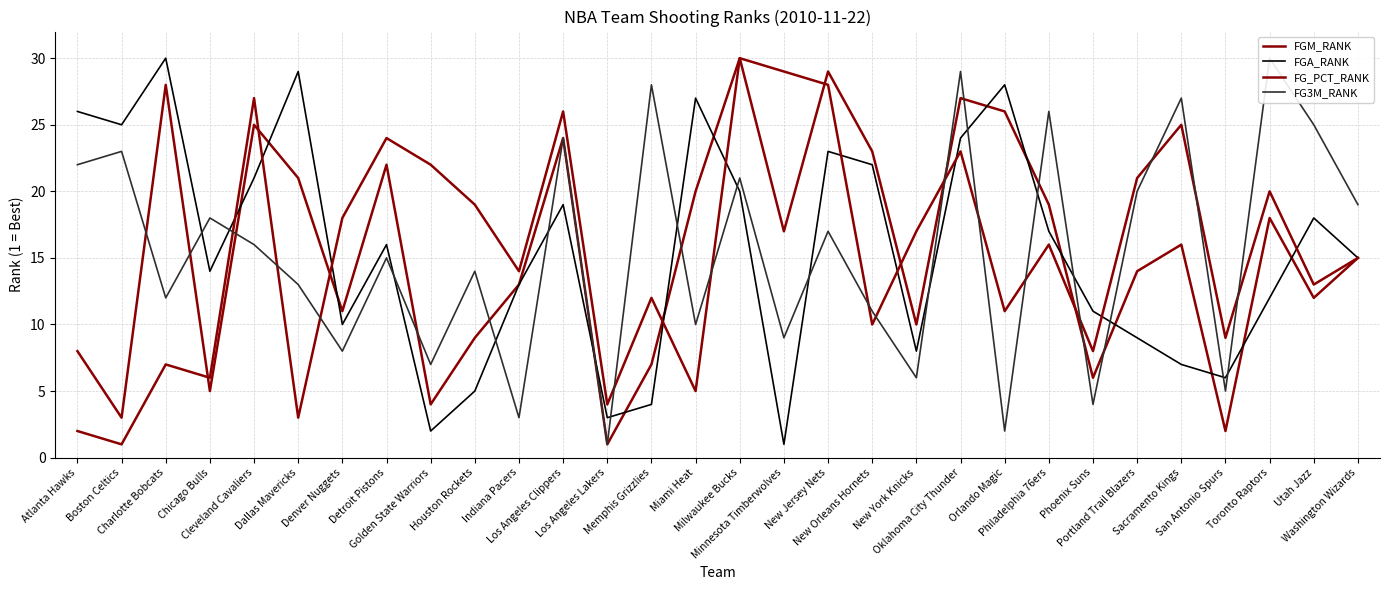

How many categories are shown in the chart?

30